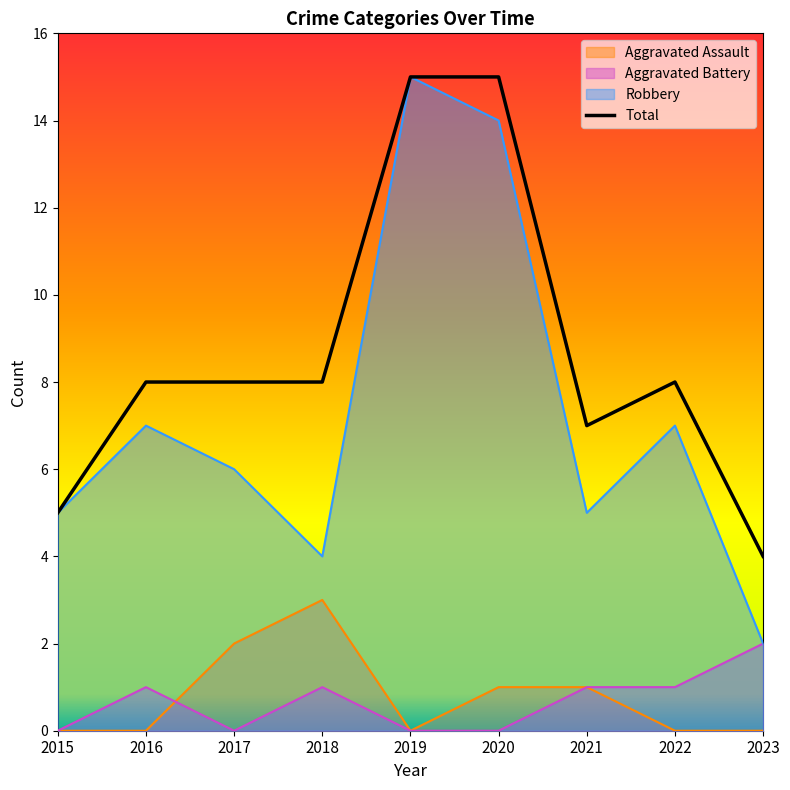

What is the average value?

9